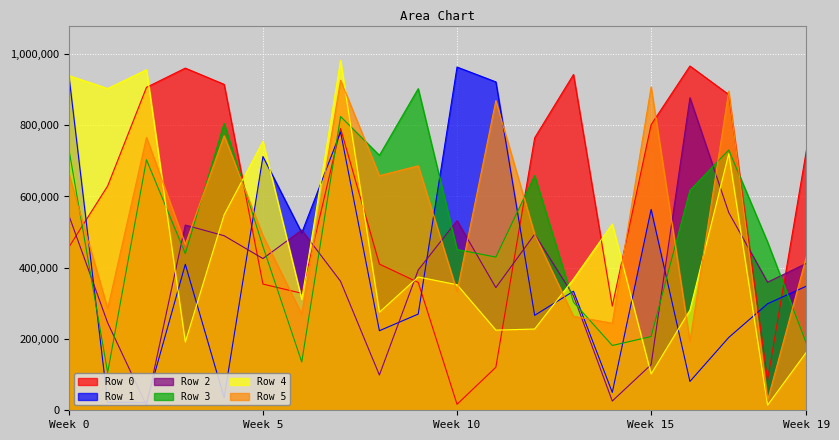

Which series has the largest range (max minus min)?

Row 4